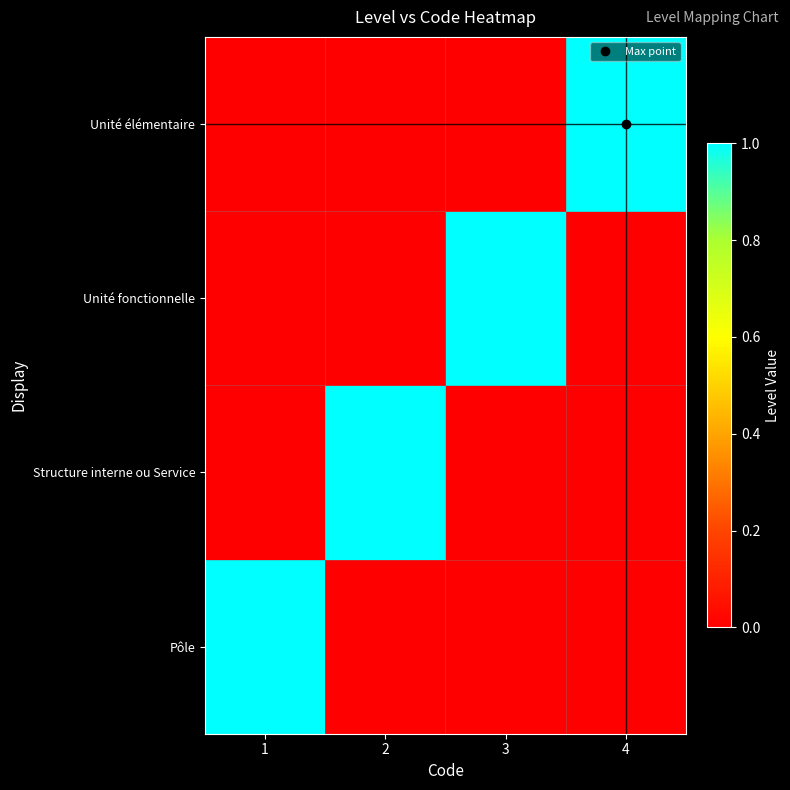

Reading right to left, transcribe all the data shown in this chart.

Pôle: 4=0	3=0	2=0	1=1
Structure interne ou Service: 4=0	3=0	2=1	1=0
Unité fonctionnelle: 4=0	3=1	2=0	1=0
Unité élémentaire: 4=1	3=0	2=0	1=0